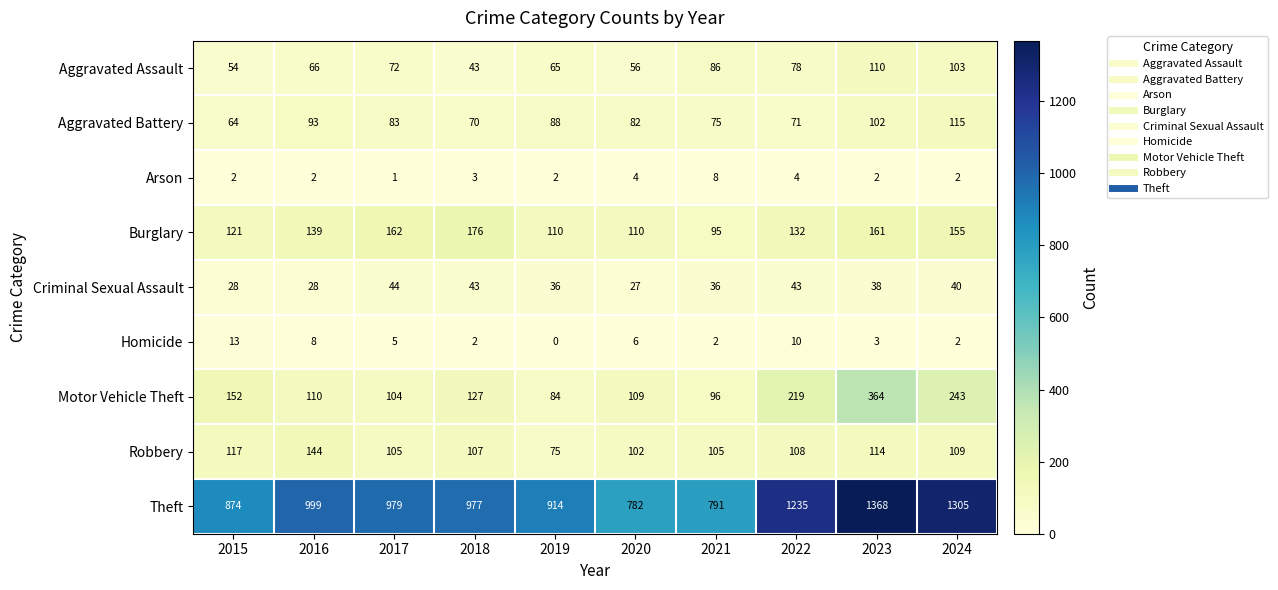

What is the minimum value for Criminal Sexual Assault?

27